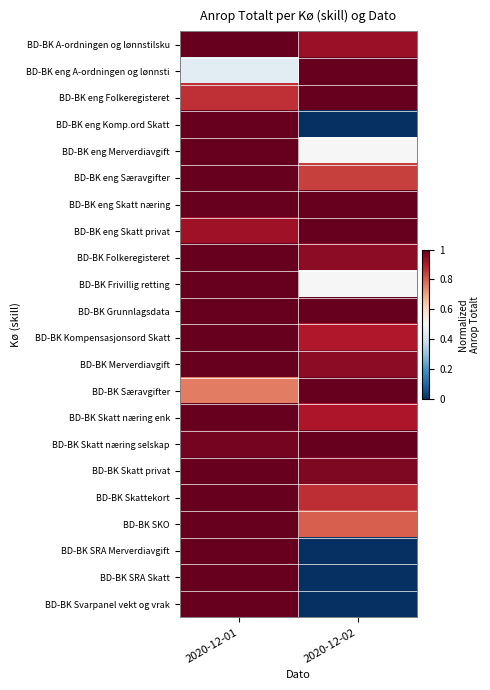

At which category is the sum across all series the highest?

2020-12-01